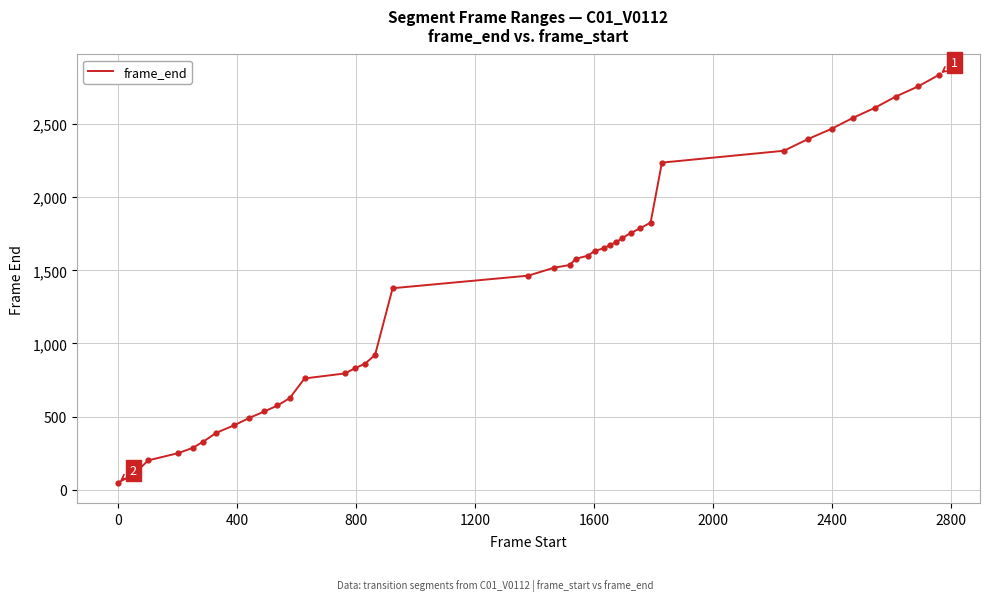

What is the difference between the maximum and minimum values?

2788